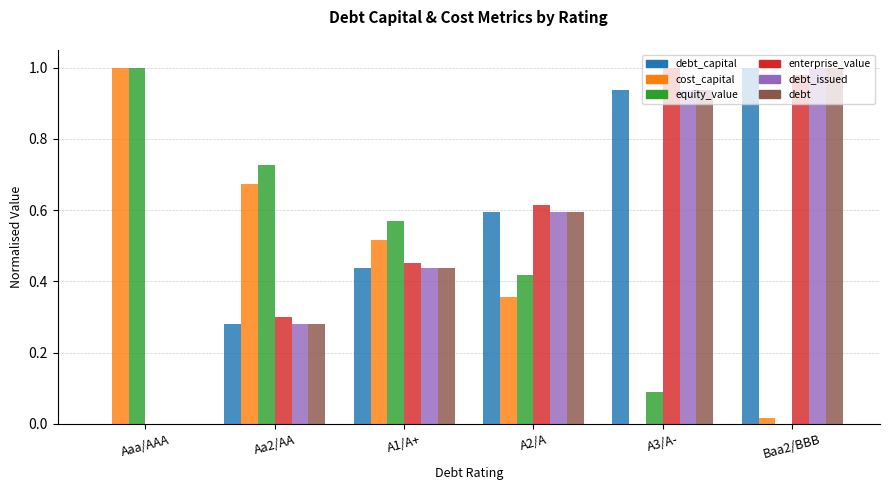

How many groups of bars are there?

6